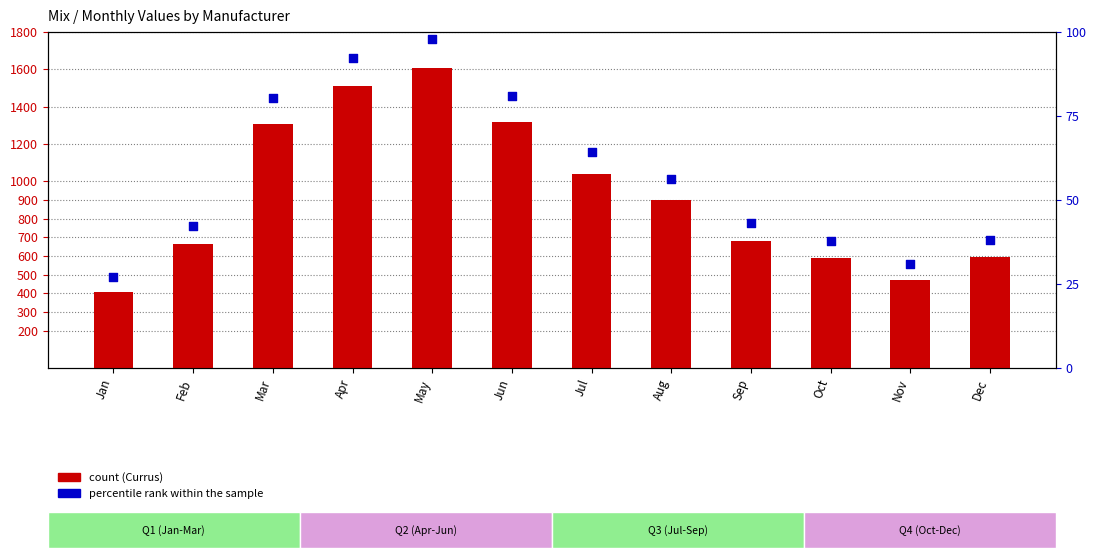

At how many categories does at least one series exceed 37?

12